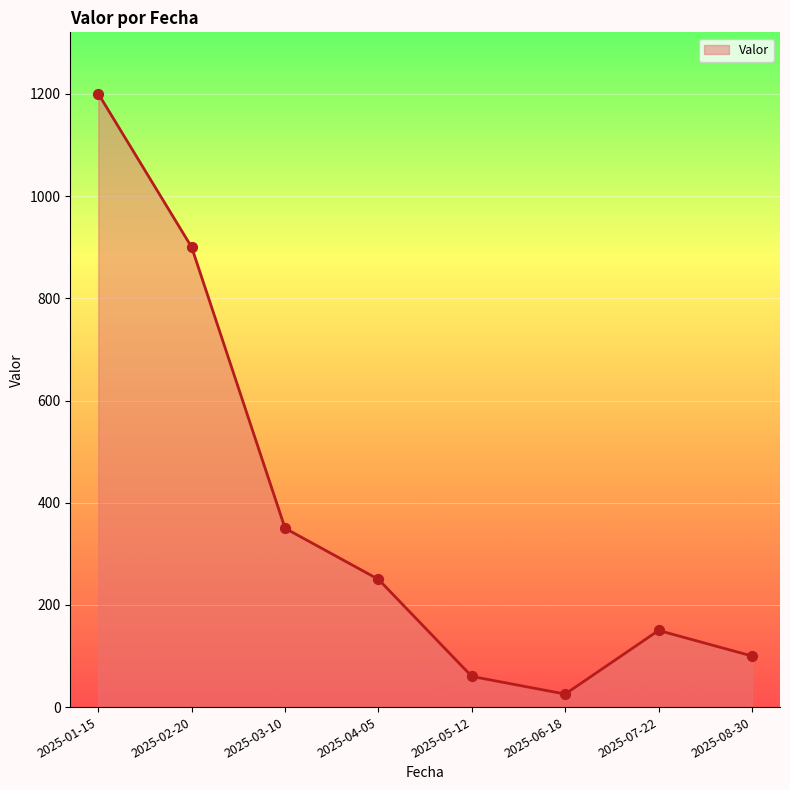

Approximately how many times larger is the value at 2025-08-30 compared to 2025-02-20?

0.1